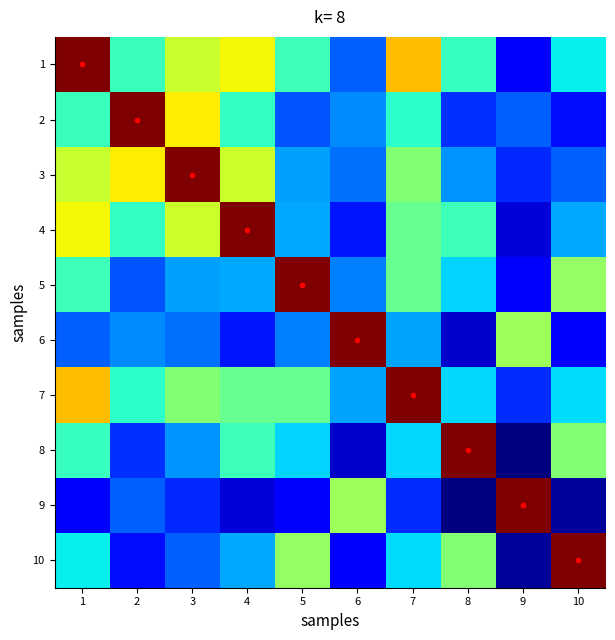

At 1, list the series in order from largest to smallest.

1, 7, 4, 3, 5, 2, 8, 10, 6, 9